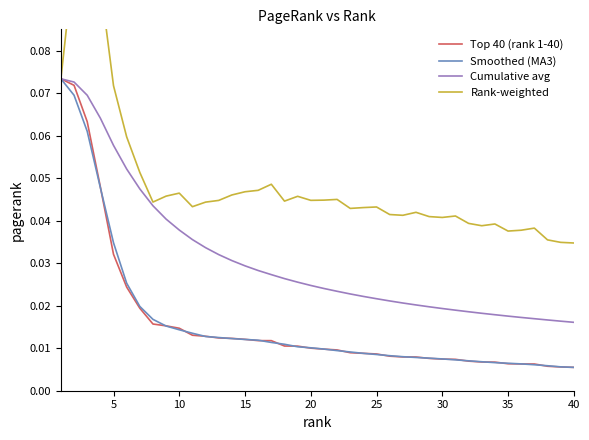

True or false: Top 40 (rank 1-40) and Rank-weighted intersect in this chart.

False